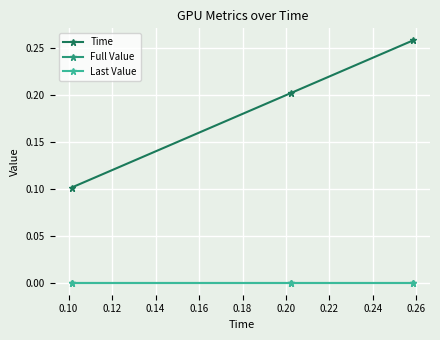

Does the chart display data point markers on the line(s)?

Yes